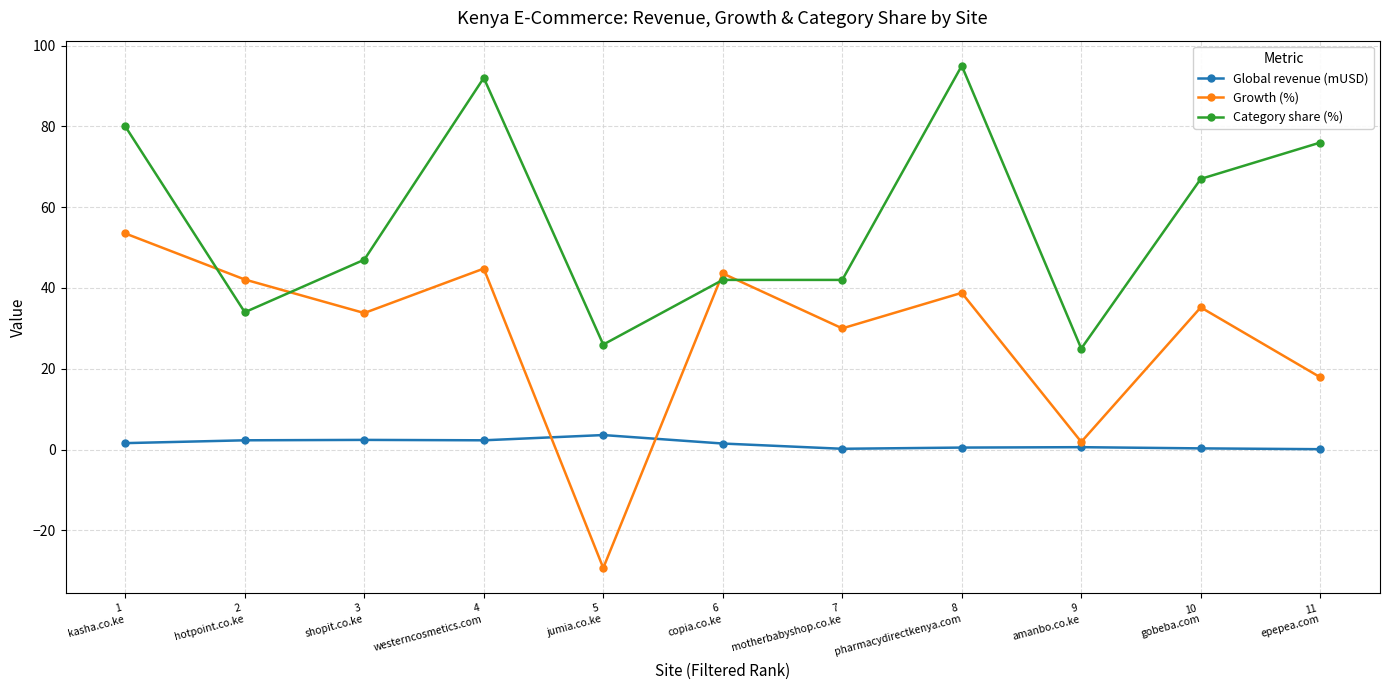

What are all the series names shown in the legend?

Global revenue (mUSD), Growth (%), Category share (%)